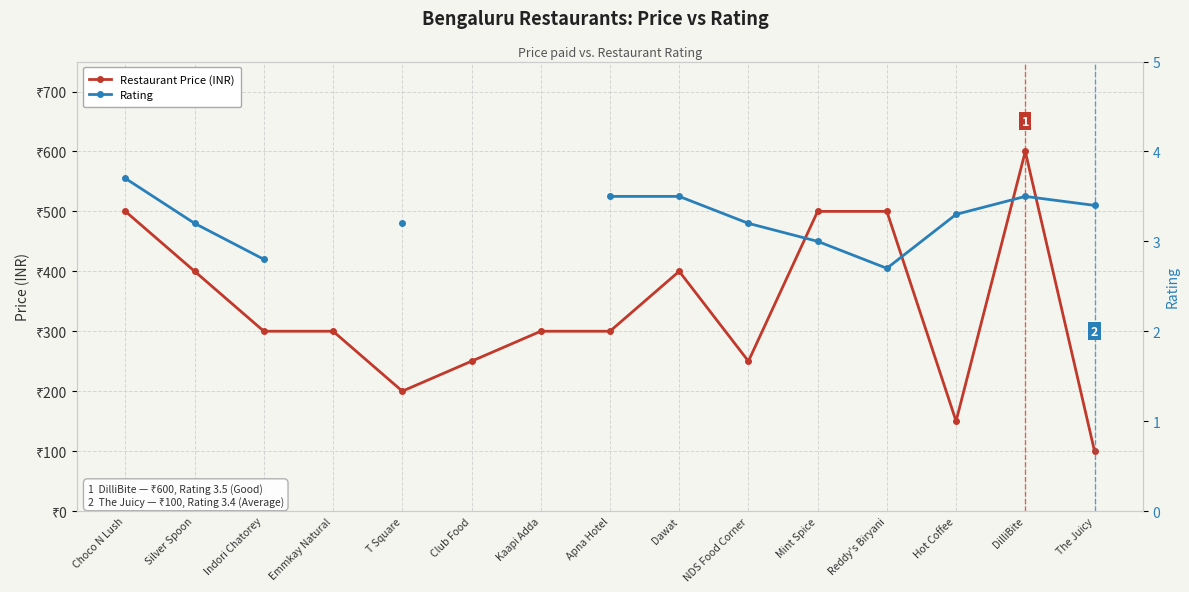

What is the difference between the highest and lowest values at NDS Food Corner?

246.8